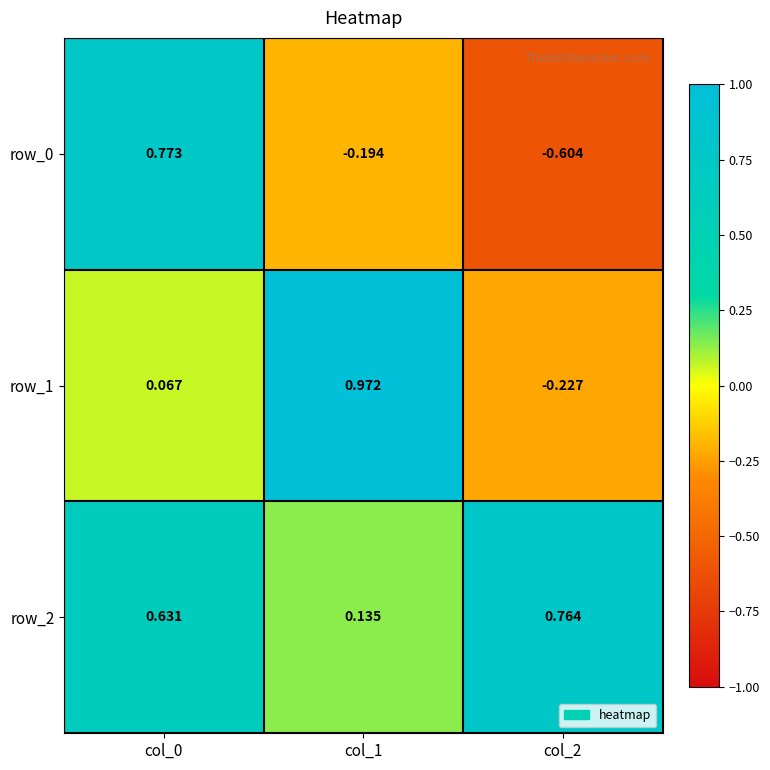

List the series in order of their overall mean, highest first.

row_2, row_1, row_0